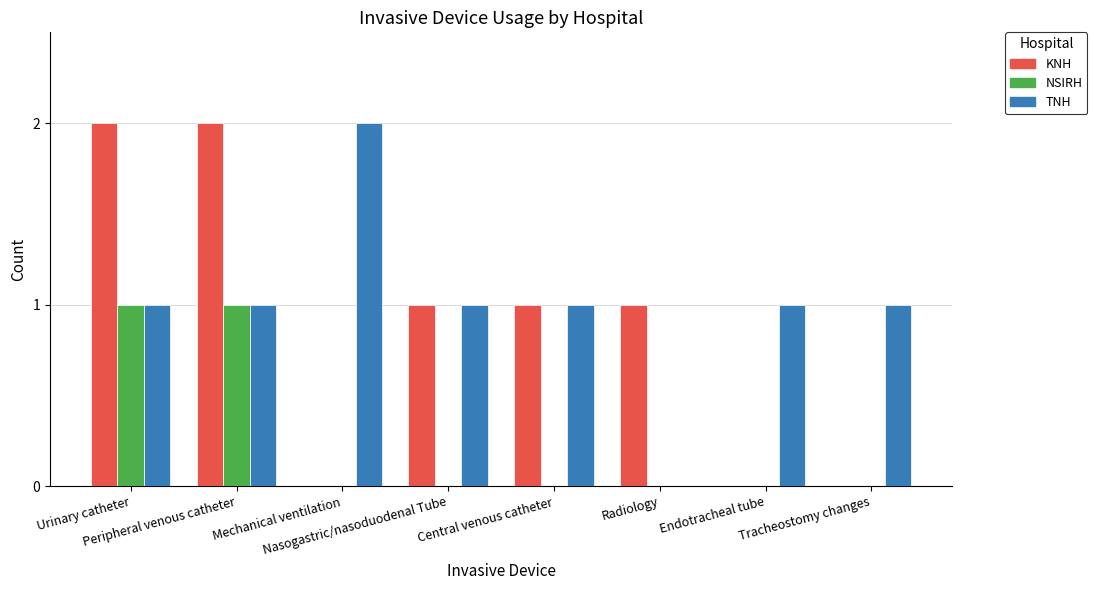

What are all the series names shown in the legend?

KNH, NSIRH, TNH